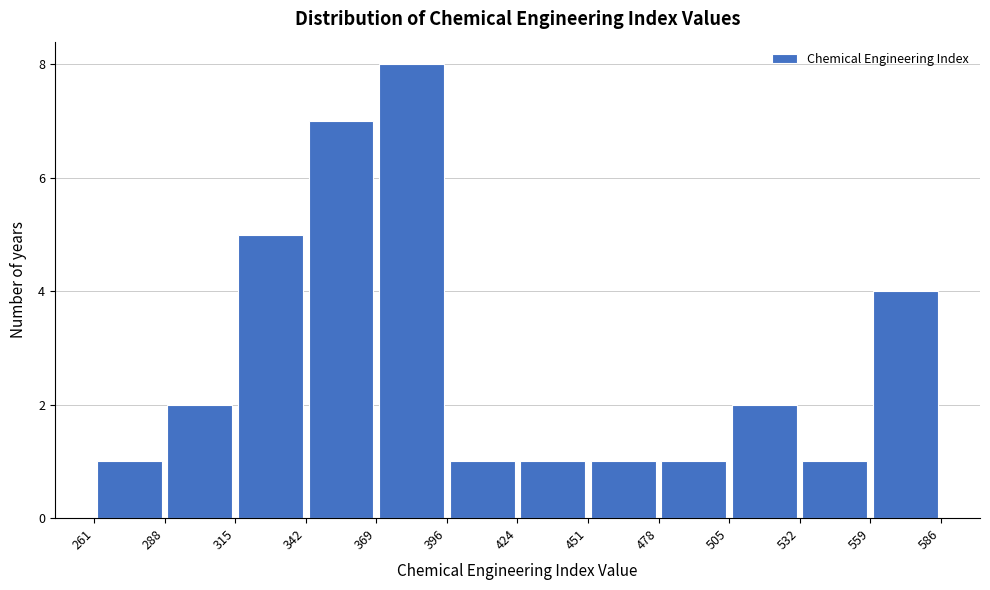

What is the height of the bar covering 478 to 505 on the x-axis? The values are not printed on the chart, so give them approximately, as read against the axis.

1